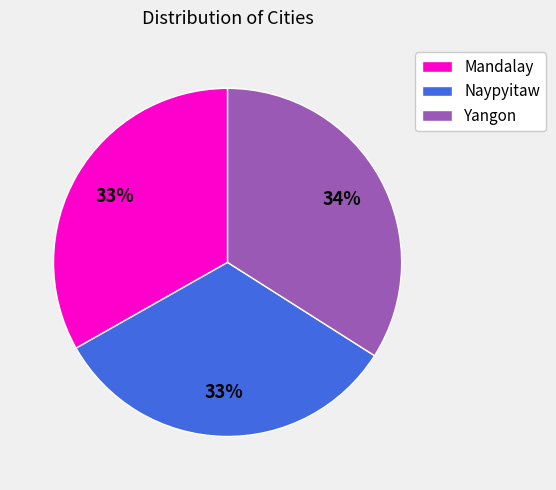

Which category has the biggest portion of the pie?

Yangon